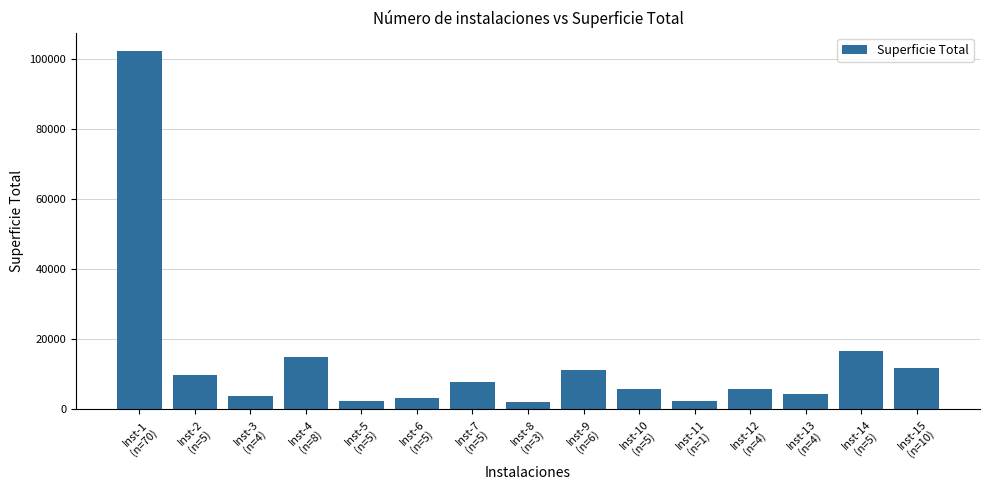

What is the difference between the maximum and minimum values?

100298